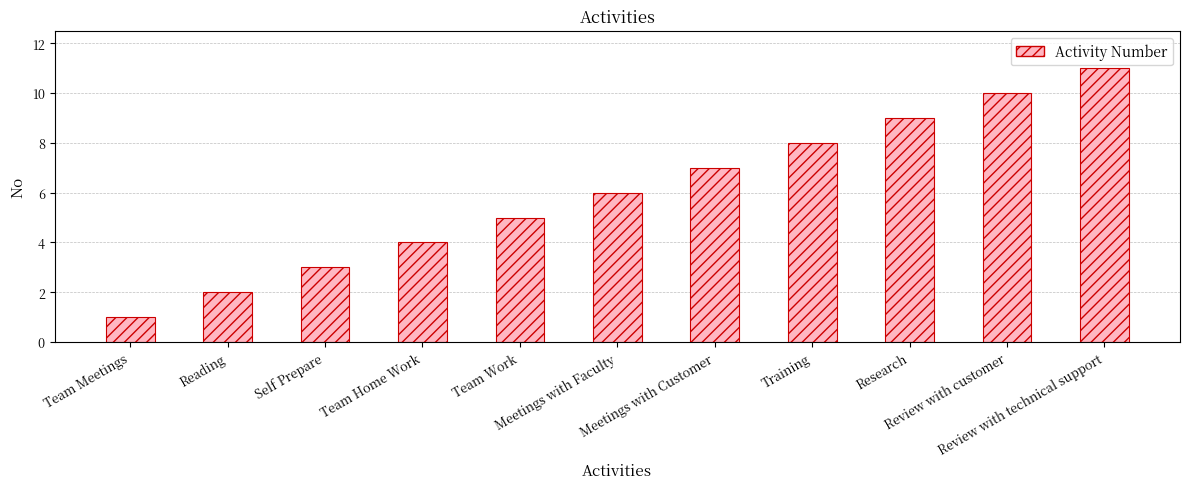

True or false: the data shows 3 at Meetings with Faculty.

False